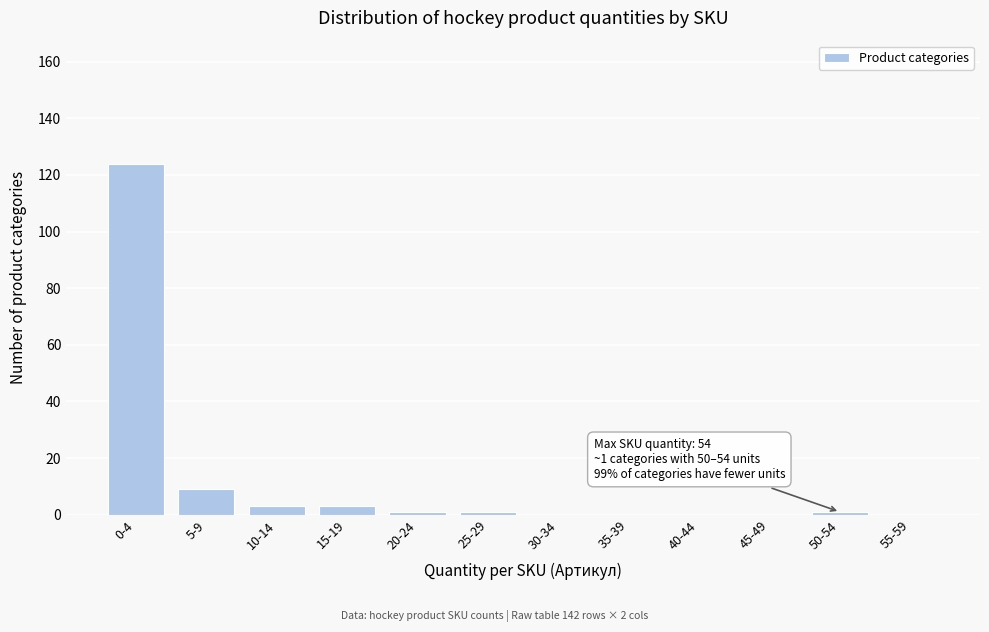

Reading right to left, what are all the values shown in this chart?

55-59=0	50-54=1	45-49=0	40-44=0	35-39=0	30-34=0	25-29=1	20-24=1	15-19=3	10-14=3	5-9=9	0-4=124